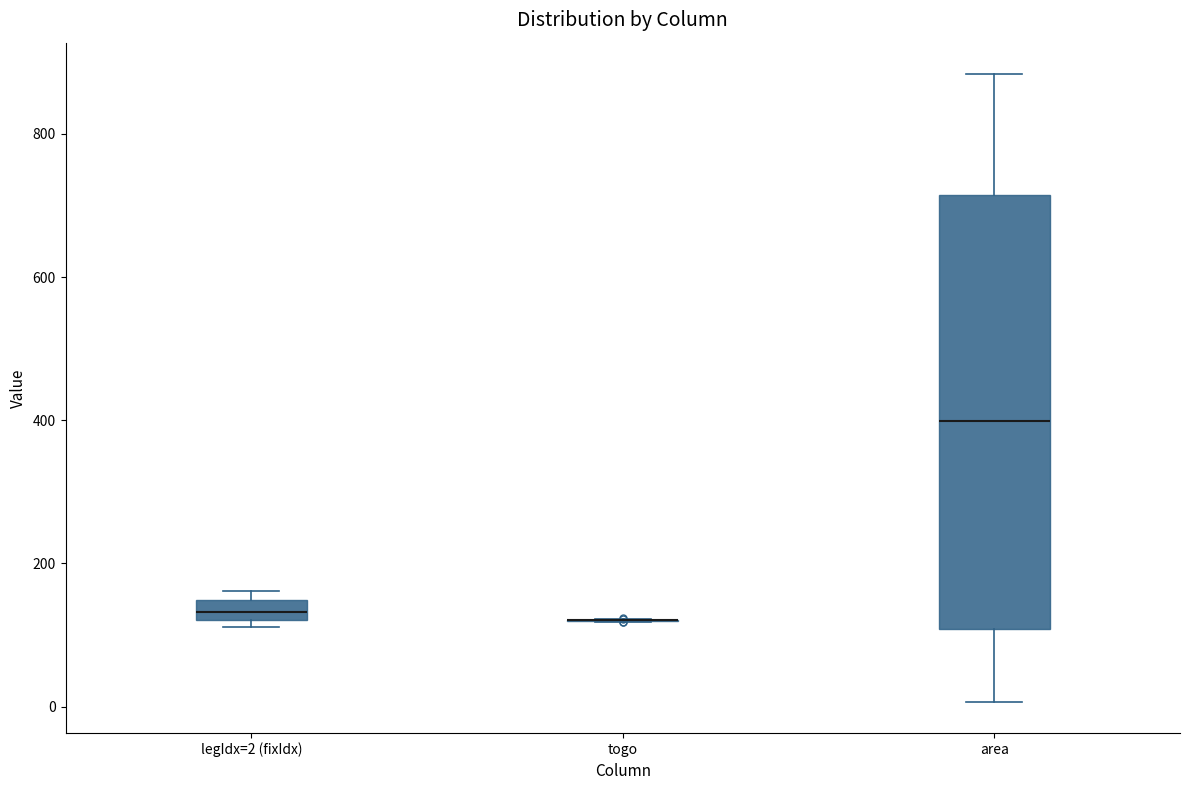

Where does the median line of the box for area sit on the y-axis? The values are not printed on the chart, so give them approximately, as read against the axis.

400